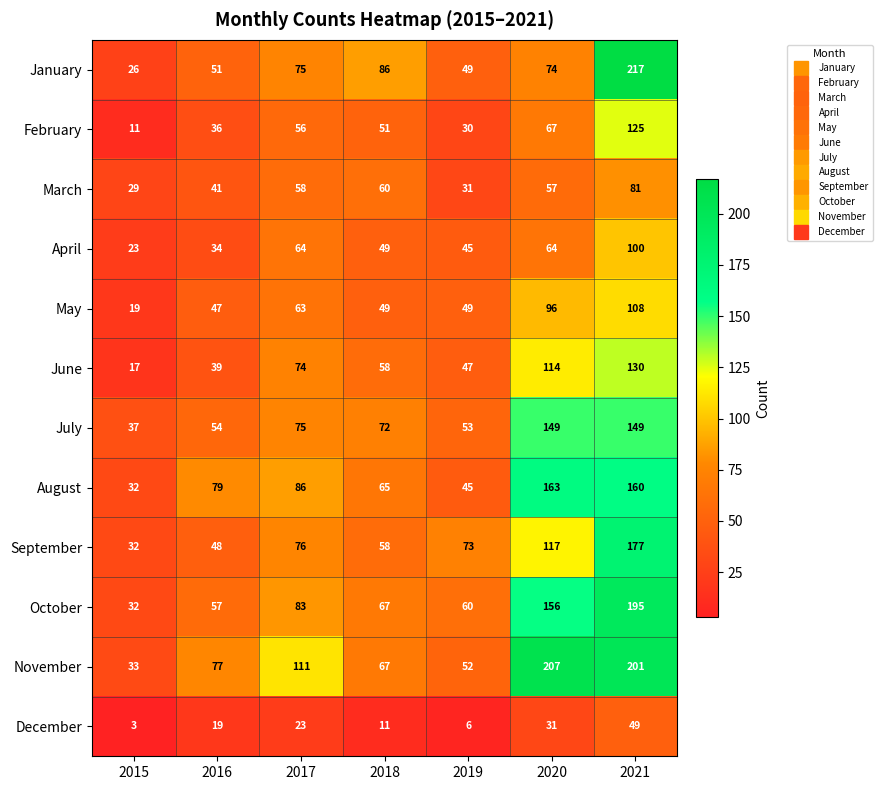

How many series are shown in this chart?

12